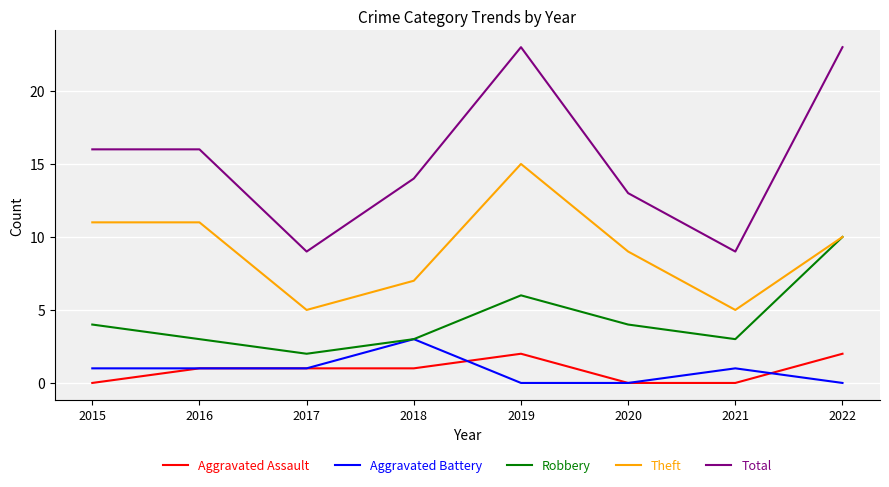

Is this an area chart (filled region under the line)?

No